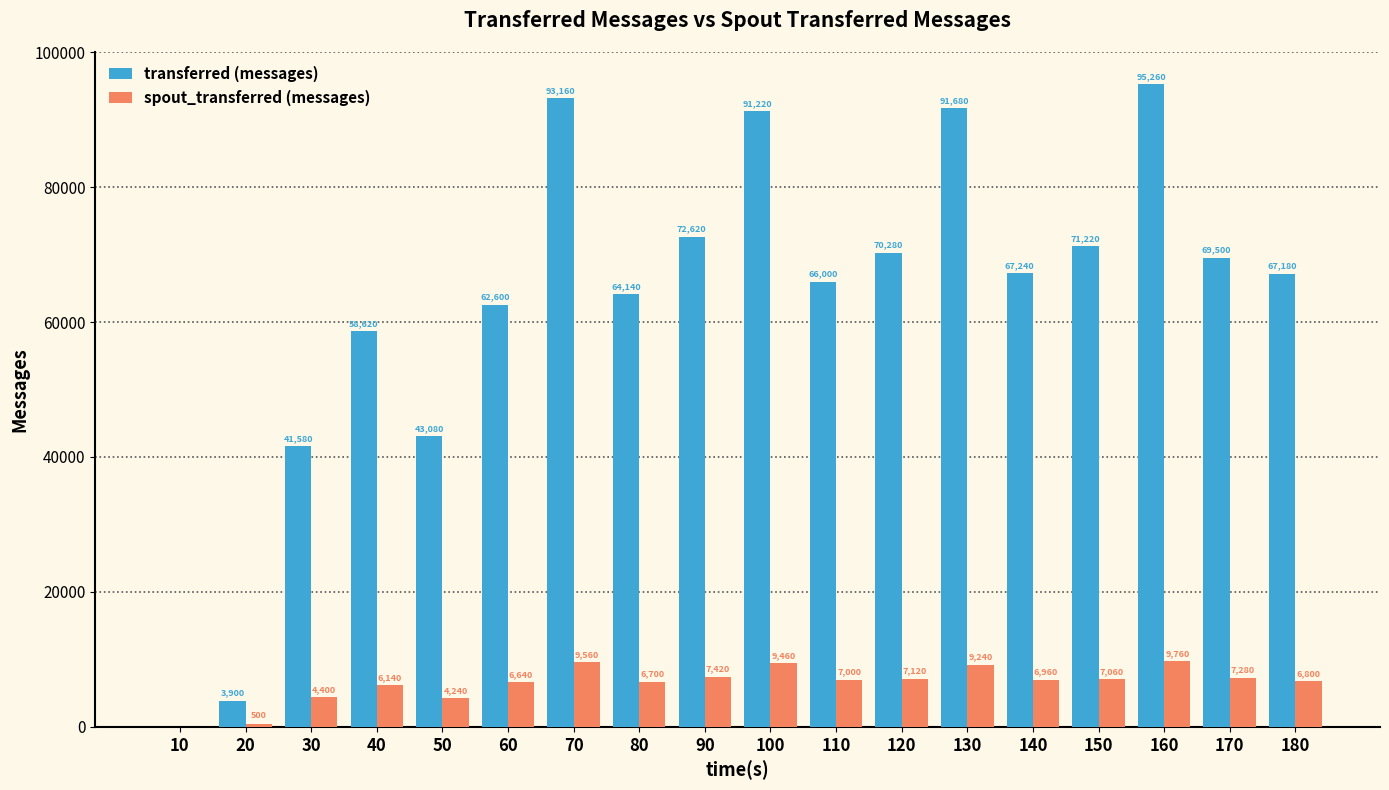

Reading right to left, transcribe all the data shown in this chart.

transferred (messages): 67180	69500	95260	71220	67240	91680	70280	66000	91220	72620	64140	93160	62600	43080	58620	41580	3900	0
spout_transferred (messages): 6800	7280	9760	7060	6960	9240	7120	7000	9460	7420	6700	9560	6640	4240	6140	4400	500	0